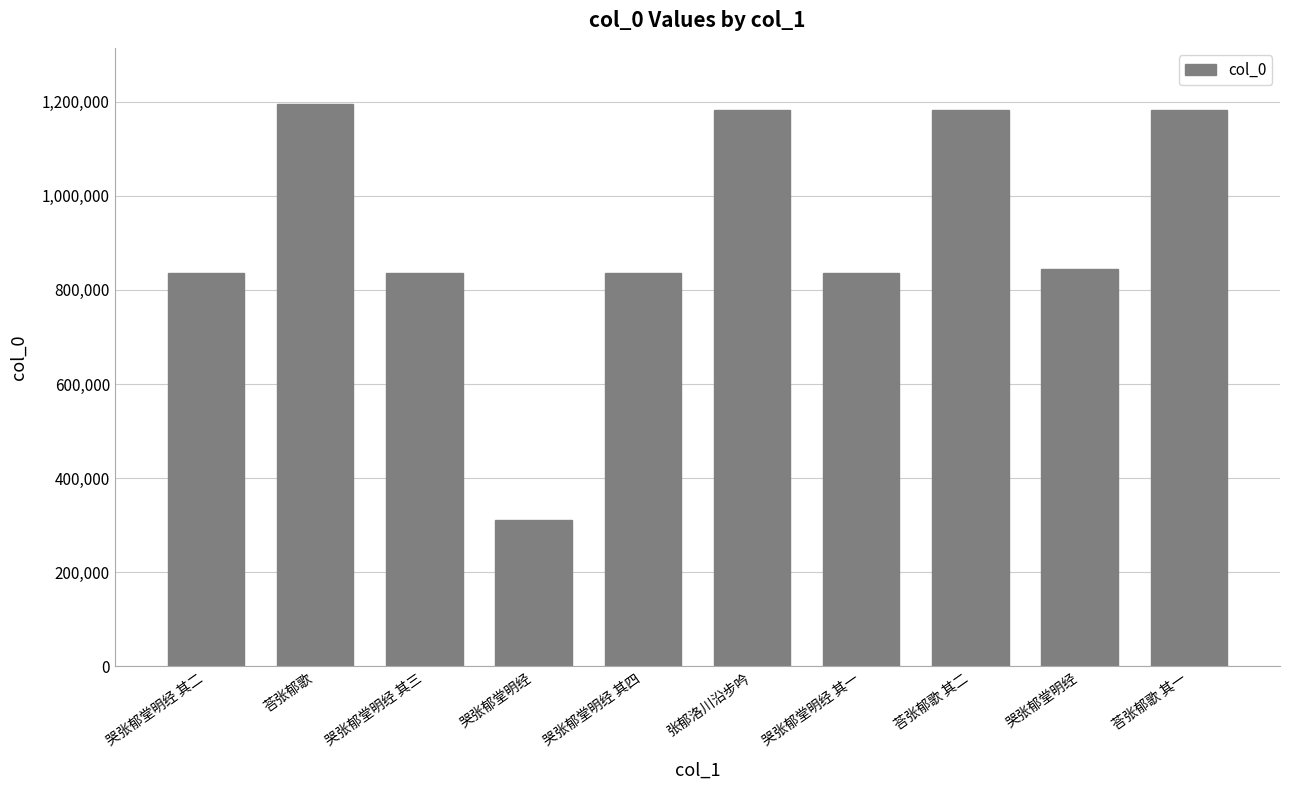

Rank the categories by value from lowest to highest.

哭张郁堂明经, 哭张郁堂明经 其一, 哭张郁堂明经 其二, 哭张郁堂明经 其三, 哭张郁堂明经 其四, 哭张郁堂明经, 张郁洛川沿步吟, 荅张郁歌 其一, 荅张郁歌 其二, 荅张郁歌